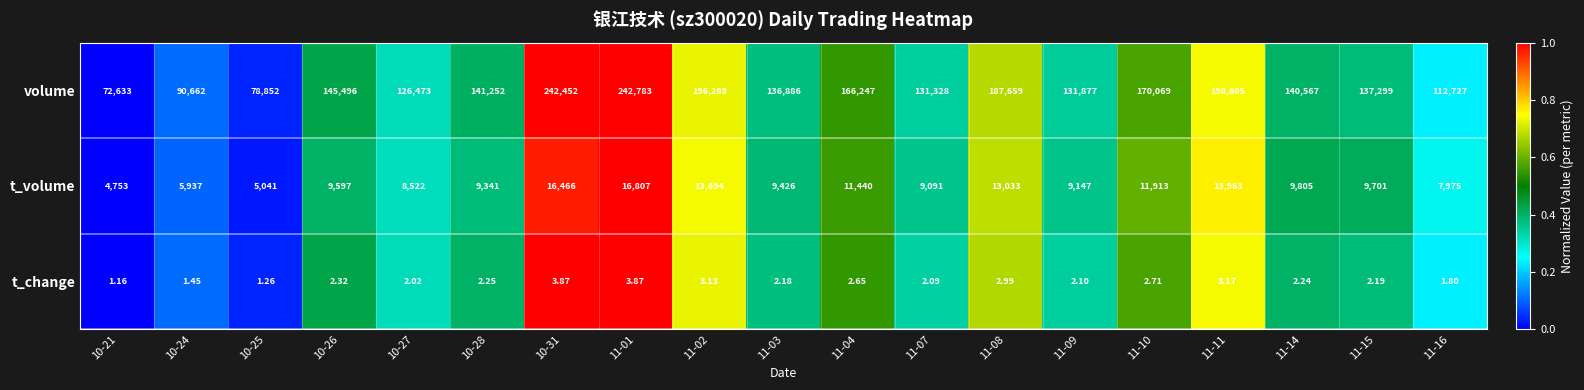

Which series has the largest range (max minus min)?

volume